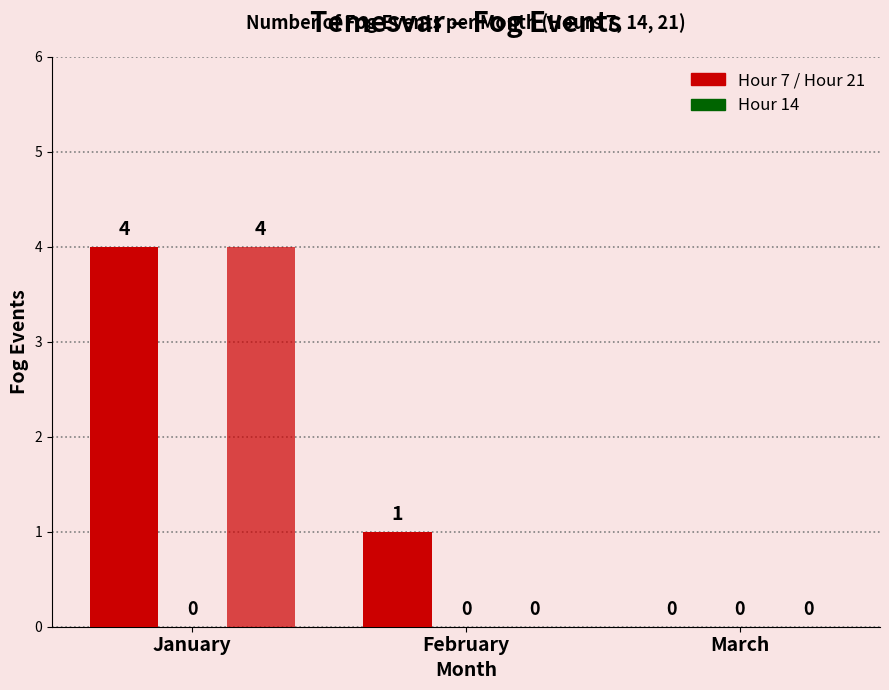

Are the bars grouped side by side (vs. stacked)?

Yes